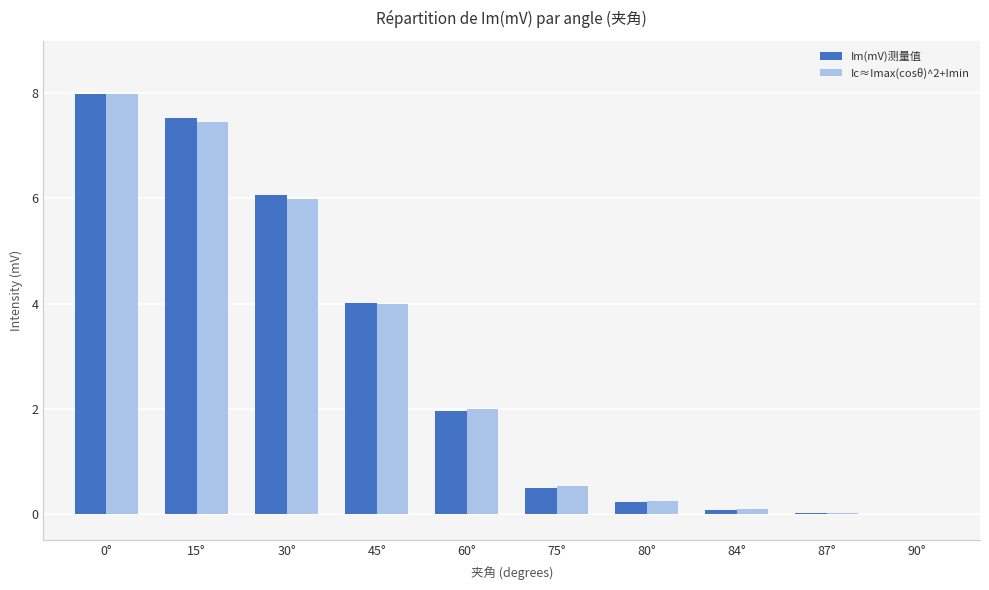

The value of Im(mV)测量值 at 0° is 10.6. True or false?

False